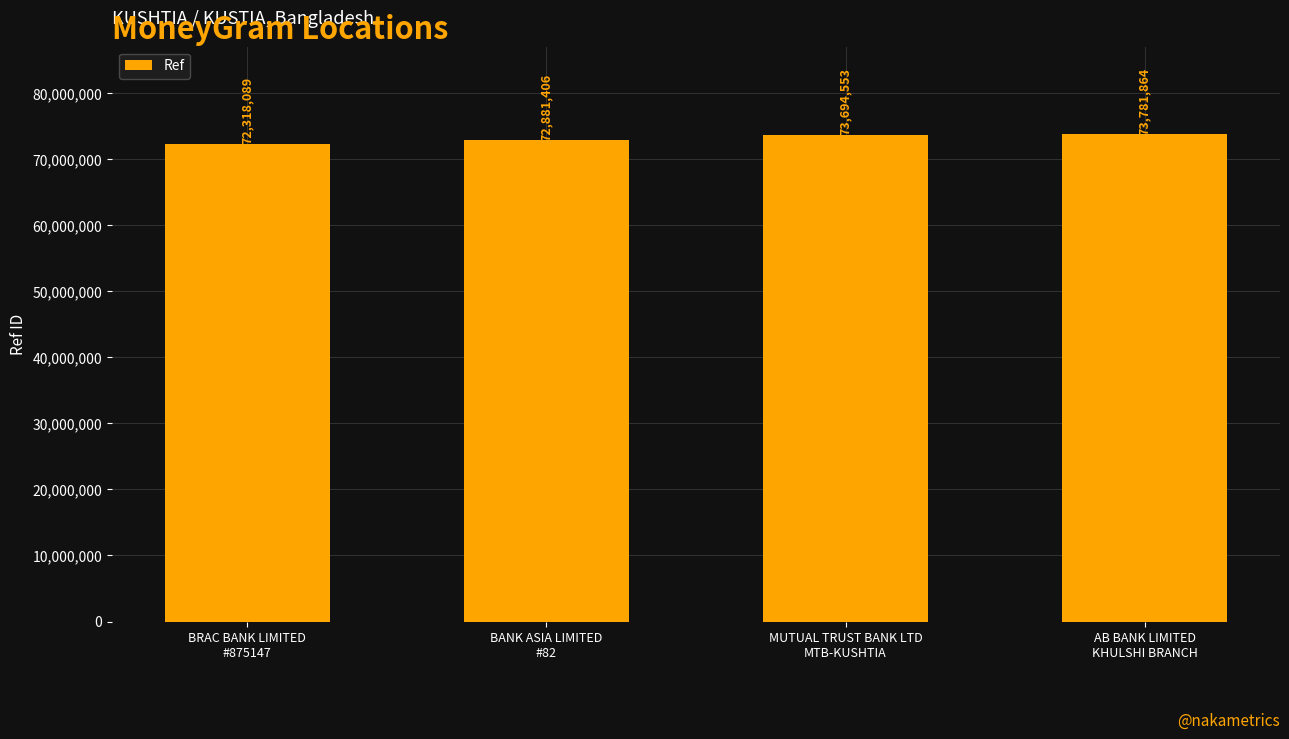

Reading right to left, list all the values displayed in this chart.

73781864	73694553	72881406	72318089